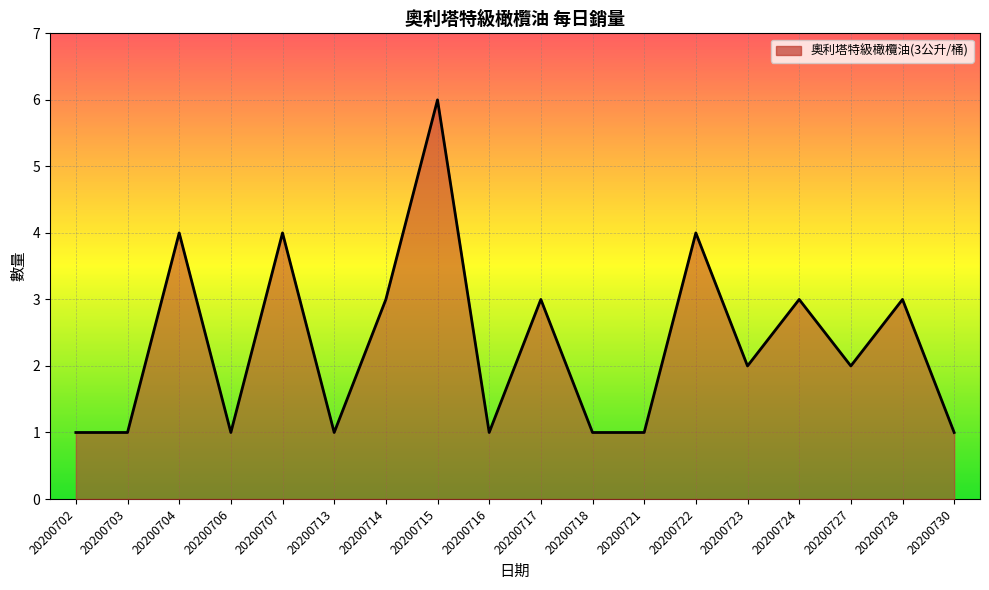

True or false: the data shows 3 at 20200723.

False